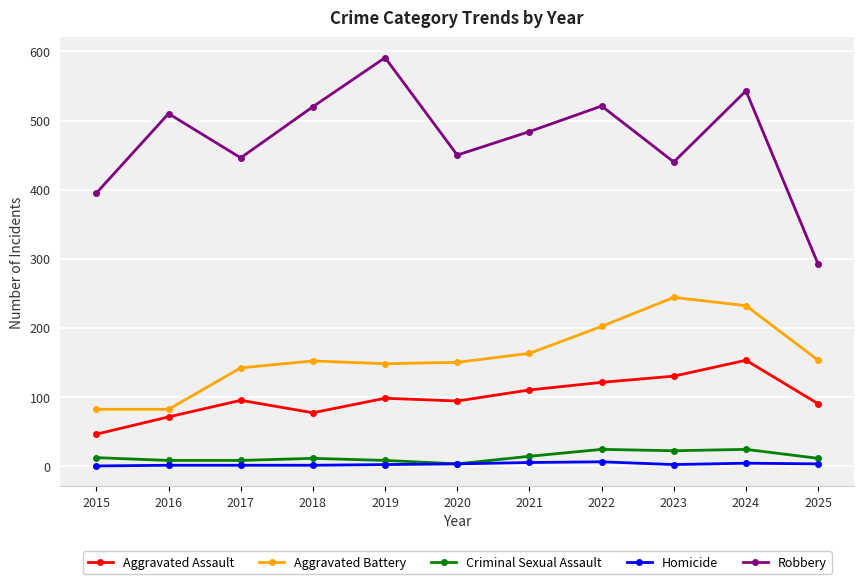

How many lines are shown in the chart?

5